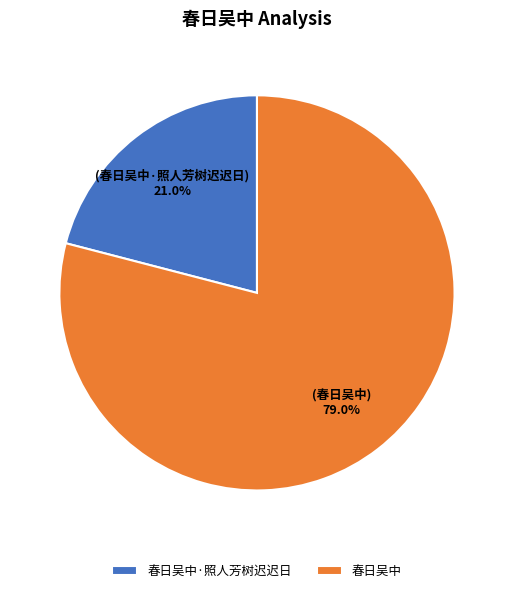

To the nearest percent, what portion does 春日吴中 represent?

79%